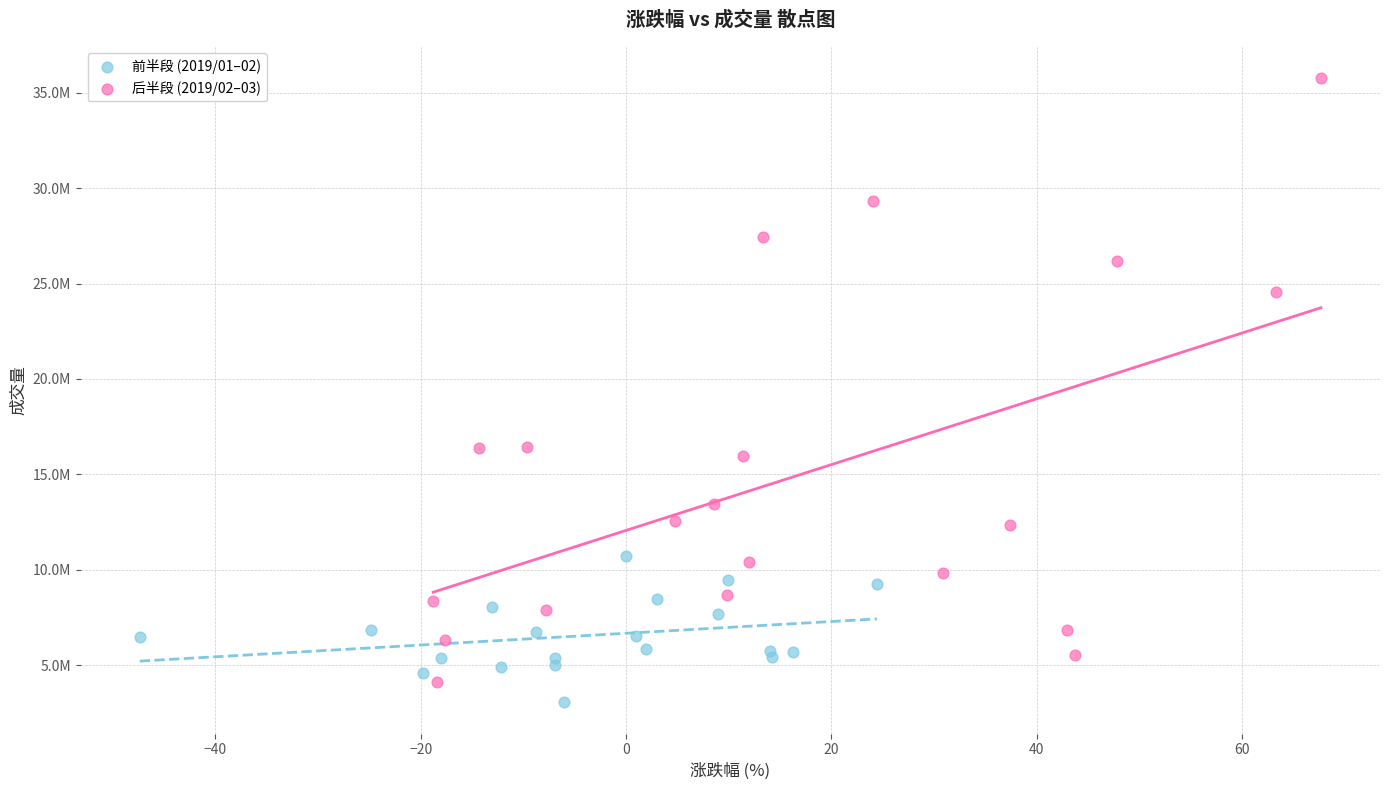

What are all the series names shown in the legend?

前半段 (2019/01–02), 后半段 (2019/02–03)